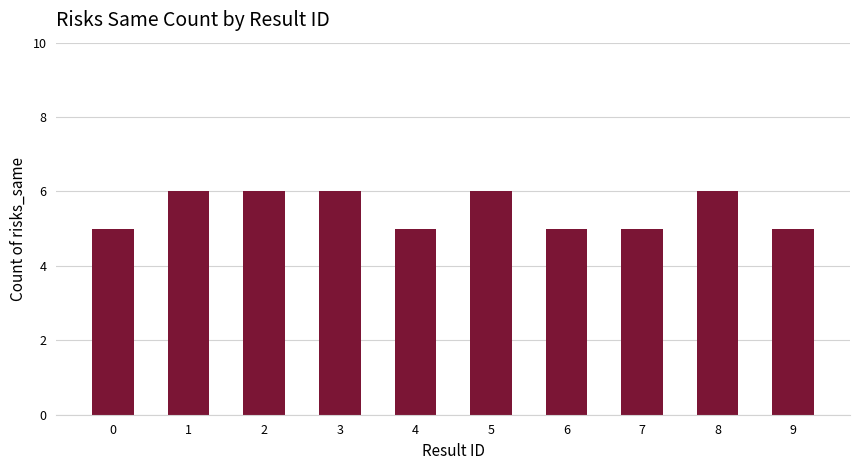

Reading right to left, extract all data points from this chart.

5	6	5	5	6	5	6	6	6	5